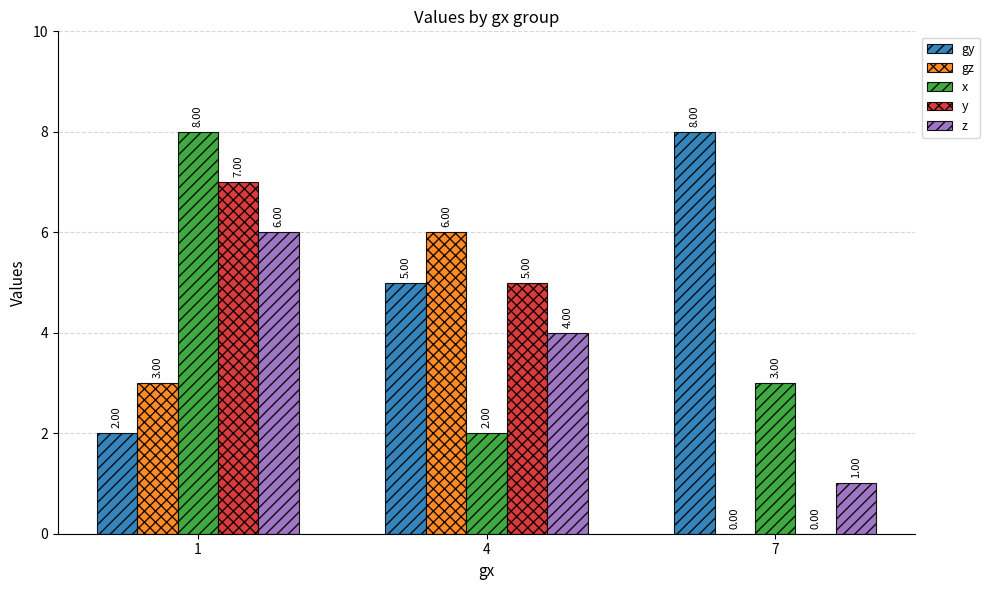

What is the sum of all y values?

12